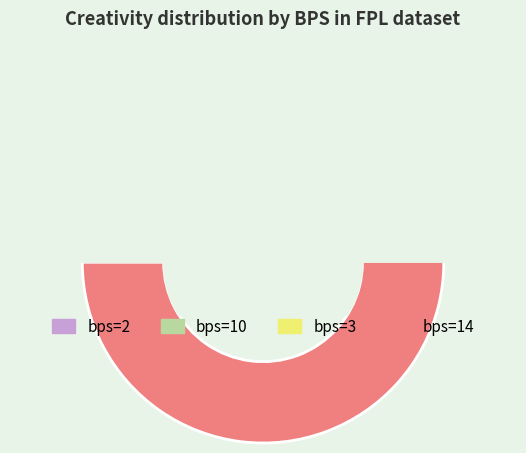

How many slices are in this pie chart?

4